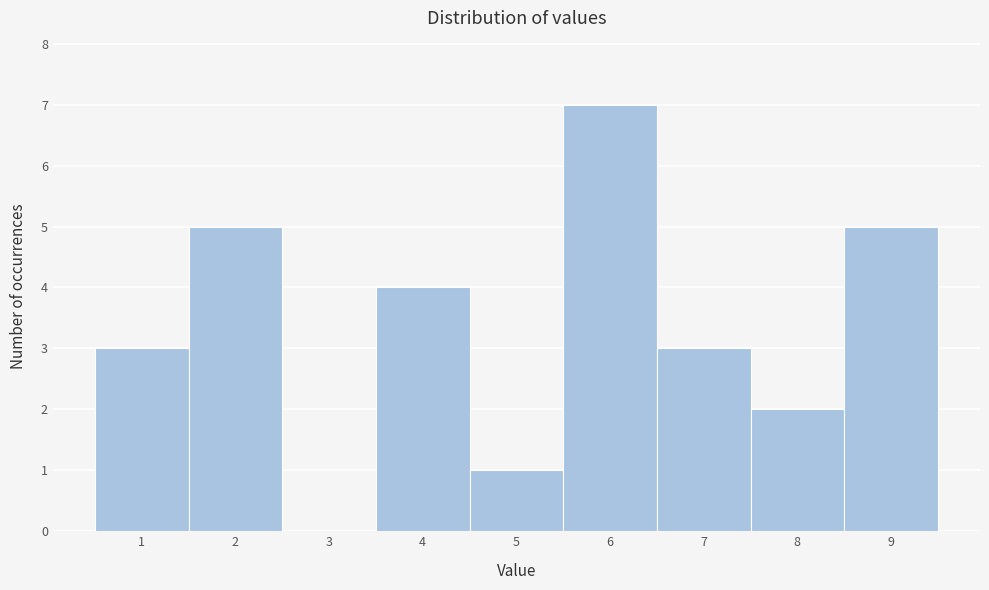

Reading left to right, transcribe this chart: for each bar, give the range it covers on the x-axis and its height. The values are not printed on the chart, so give them approximately, as read against the axis.

0.5 to 1.5: 3
1.5 to 2.5: 5
2.5 to 3.5: 0
3.5 to 4.5: 4
4.5 to 5.5: 1
5.5 to 6.5: 7
6.5 to 7.5: 3
7.5 to 8.5: 2
8.5 to 9.5: 5